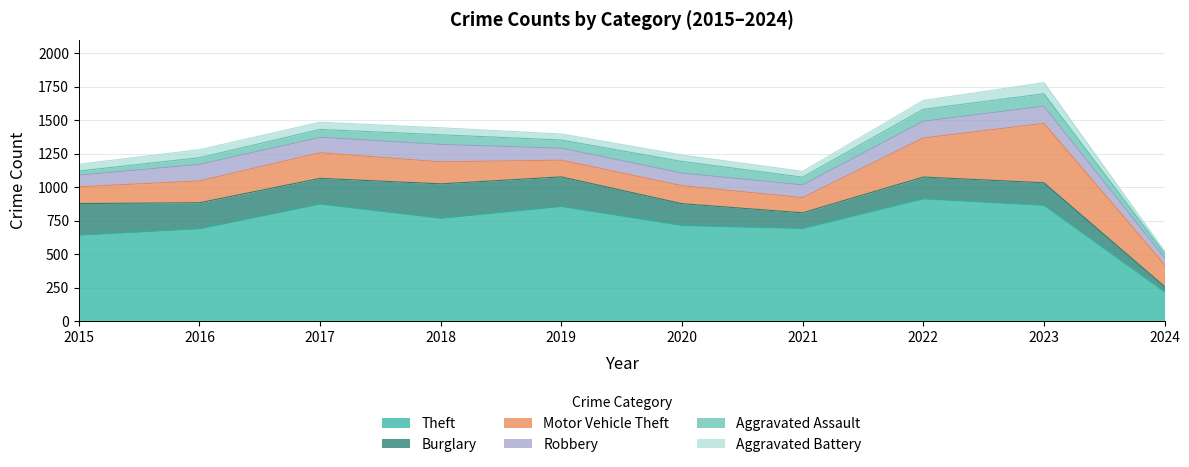

True or false: Aggravated Battery and Theft cross at least once.

False